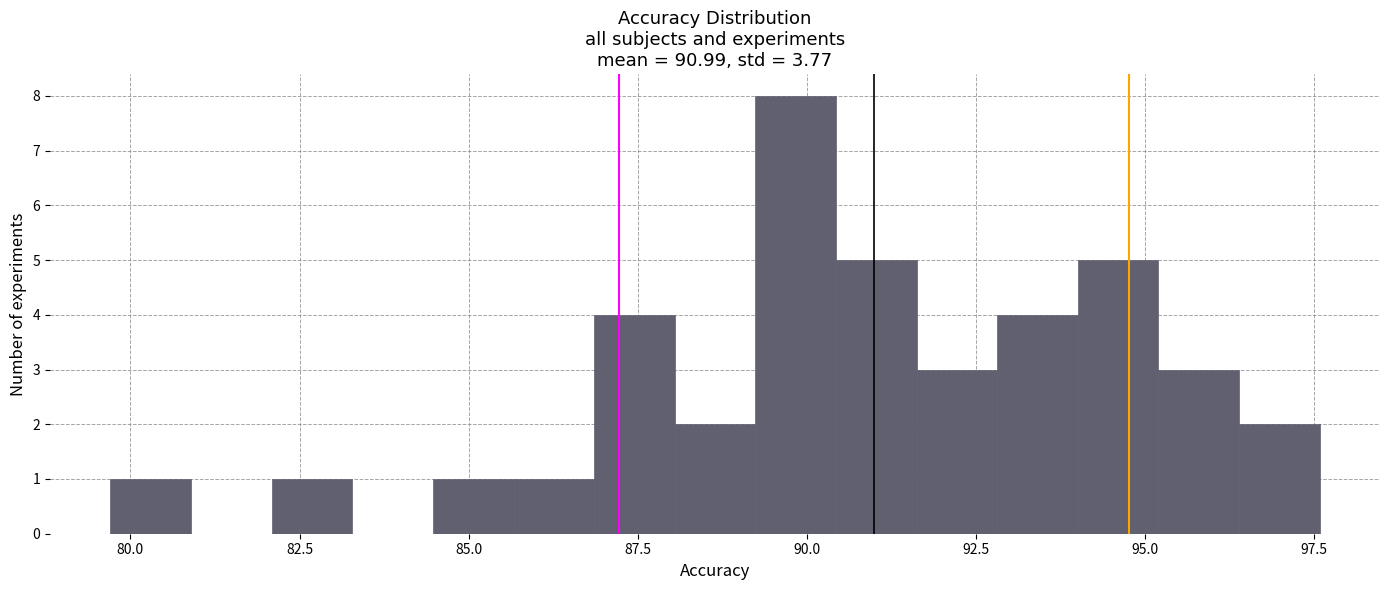

Around what value on the x-axis is the tallest bar? Give the approximate position of its centre, as read against the axis.

90.0